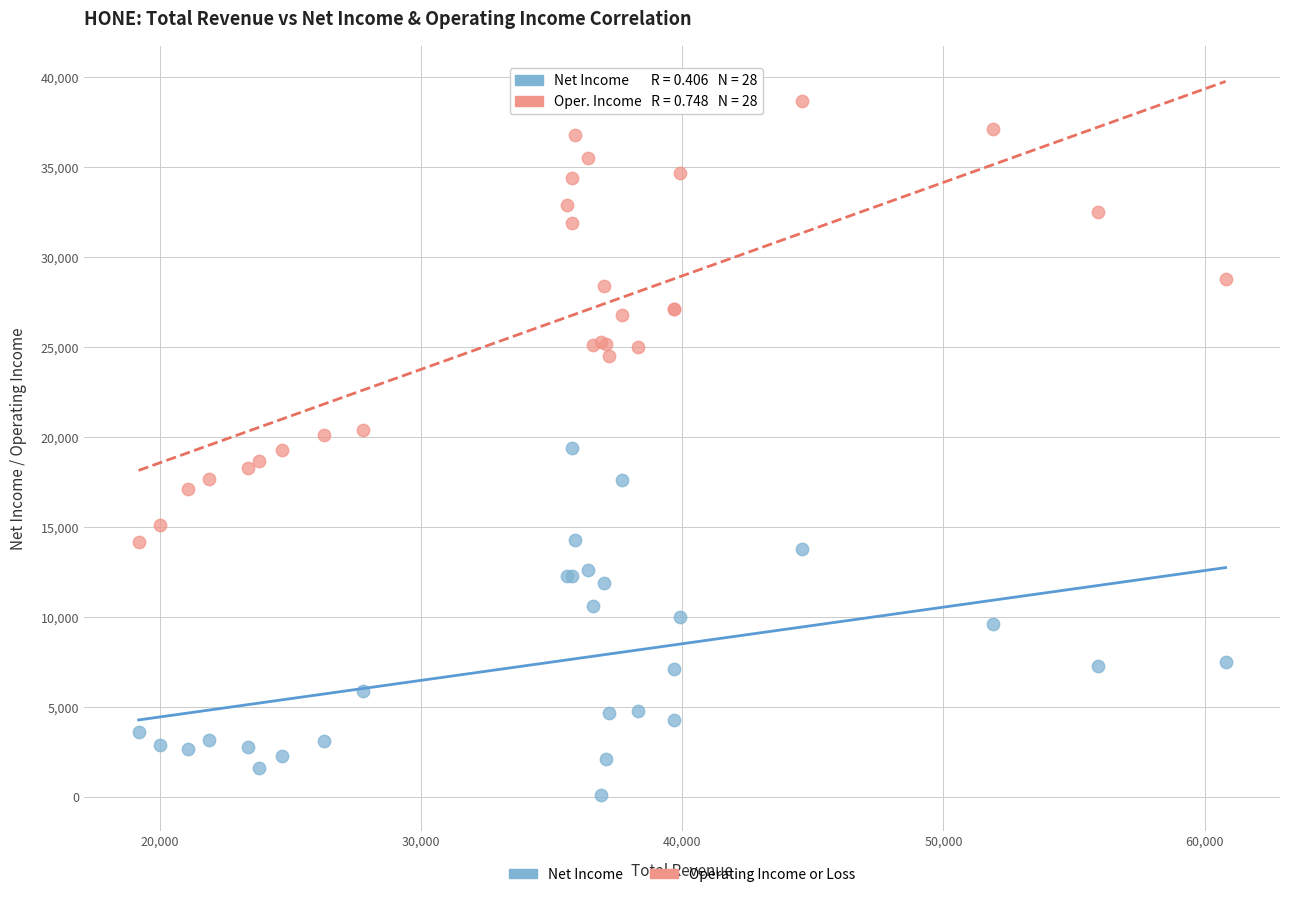

What is the X range (max minus min) for the scatter plot?

41600